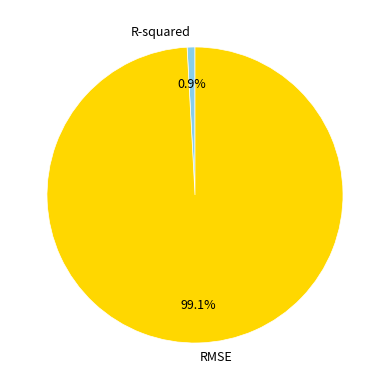

What portion of the pie excludes R-squared?

99.1%